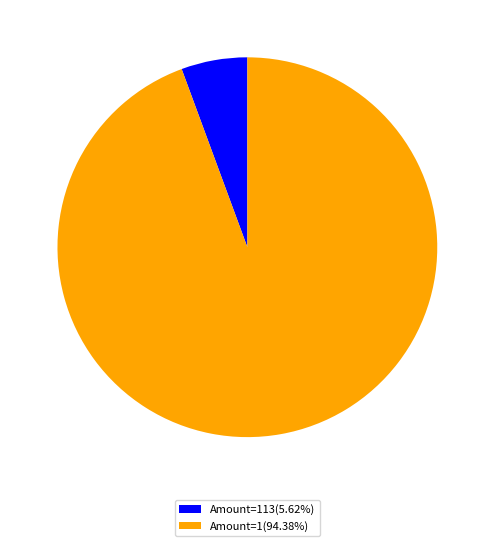

Does any single category account for the majority?

Yes